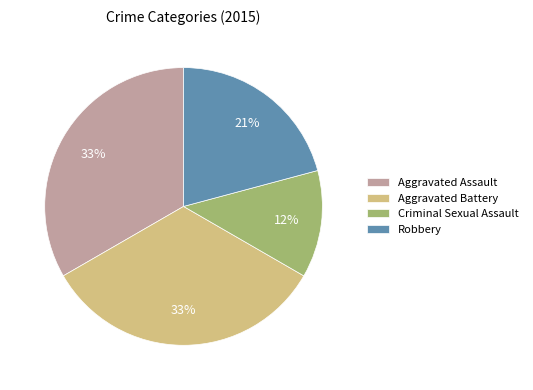

To the nearest percent, what portion does Aggravated Assault represent?

33%